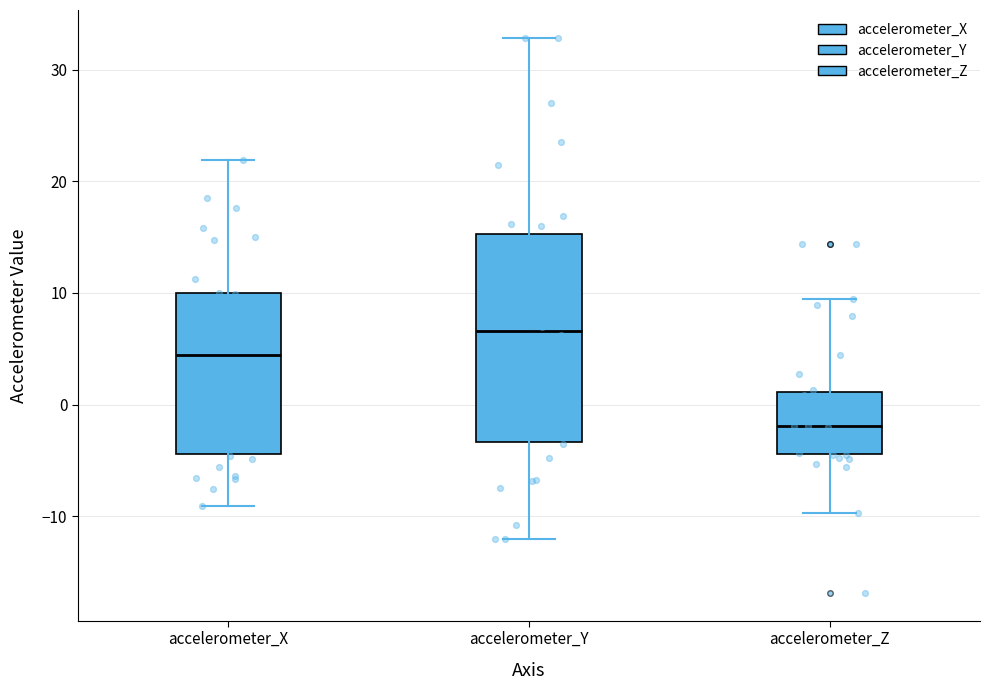

Reading left to right, transcribe this box plot: for each box, give where its median line is, the range the box spans, and where its two whiskers end, as read against the y-axis. The values are not printed on the chart, so give them approximately, as read against the axis.

accelerometer_X: median 4, box -4 to 10, whiskers -9 to 22
accelerometer_Y: median 7, box -3 to 15, whiskers -12 to 33
accelerometer_Z: median -2, box -4 to 1, whiskers -10 to 9